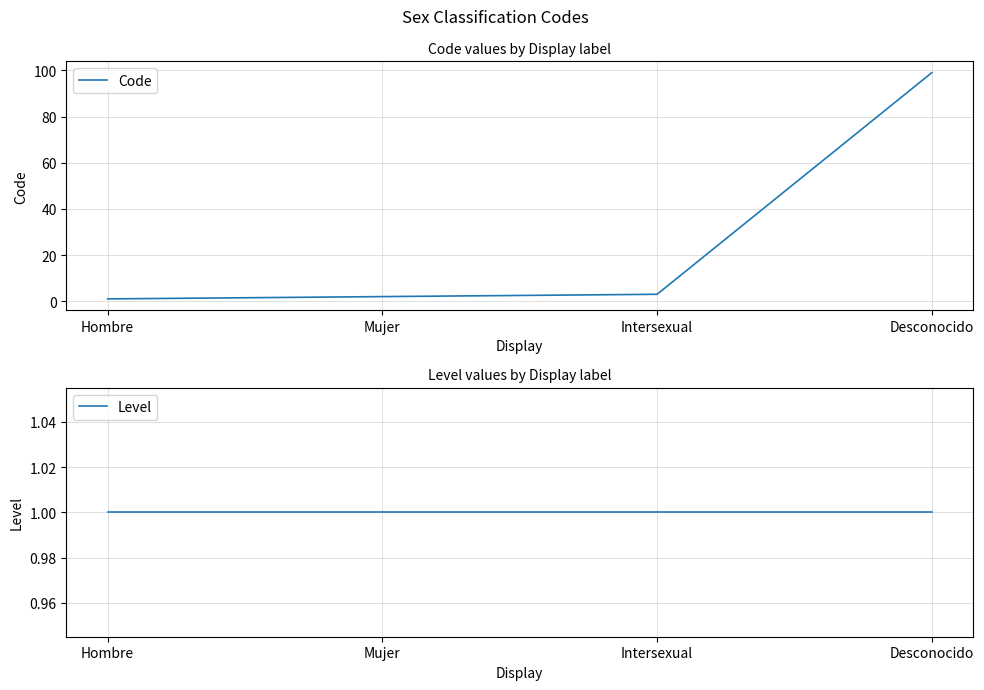

What is the label of the 3rd point from the left?

Intersexual